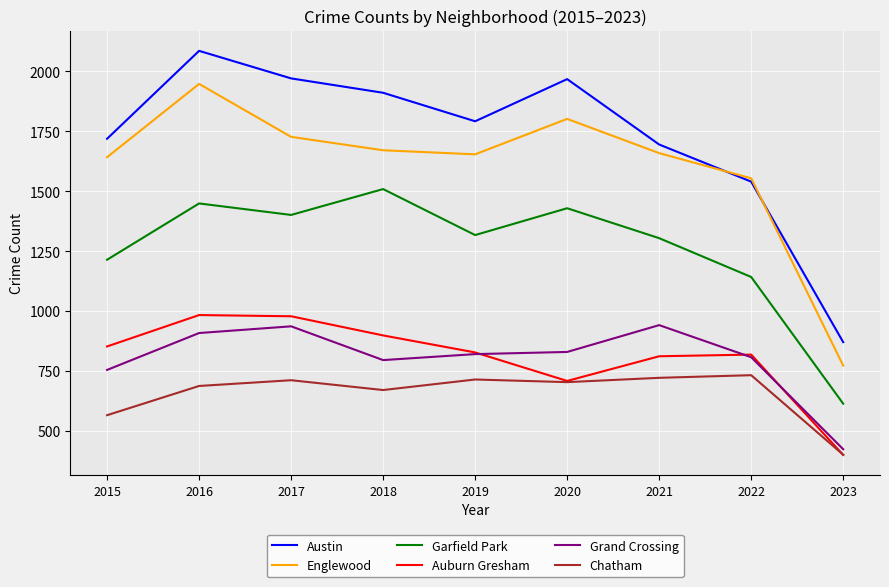

What is the spread (max minus min) of values at 2015?

1154